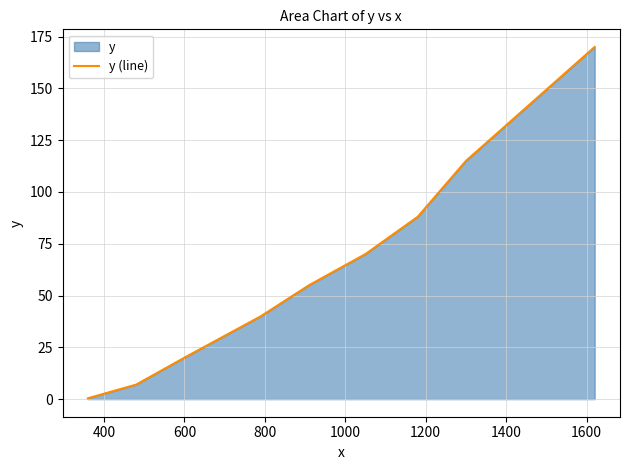

What is the difference between the maximum and minimum values?

169.6